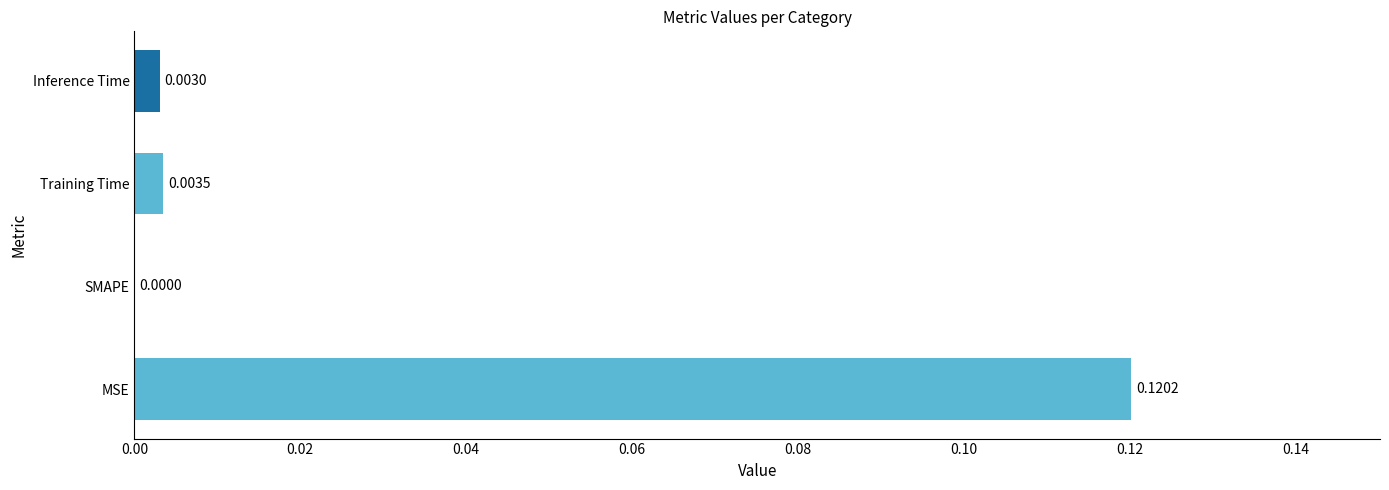

Are the bars grouped side by side (vs. stacked)?

No